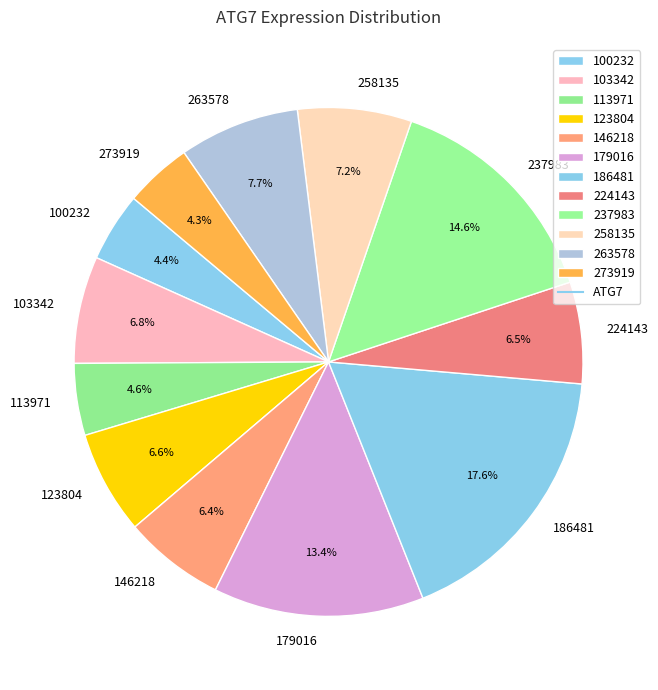

Is there any slice that represents more than half of the pie?

No